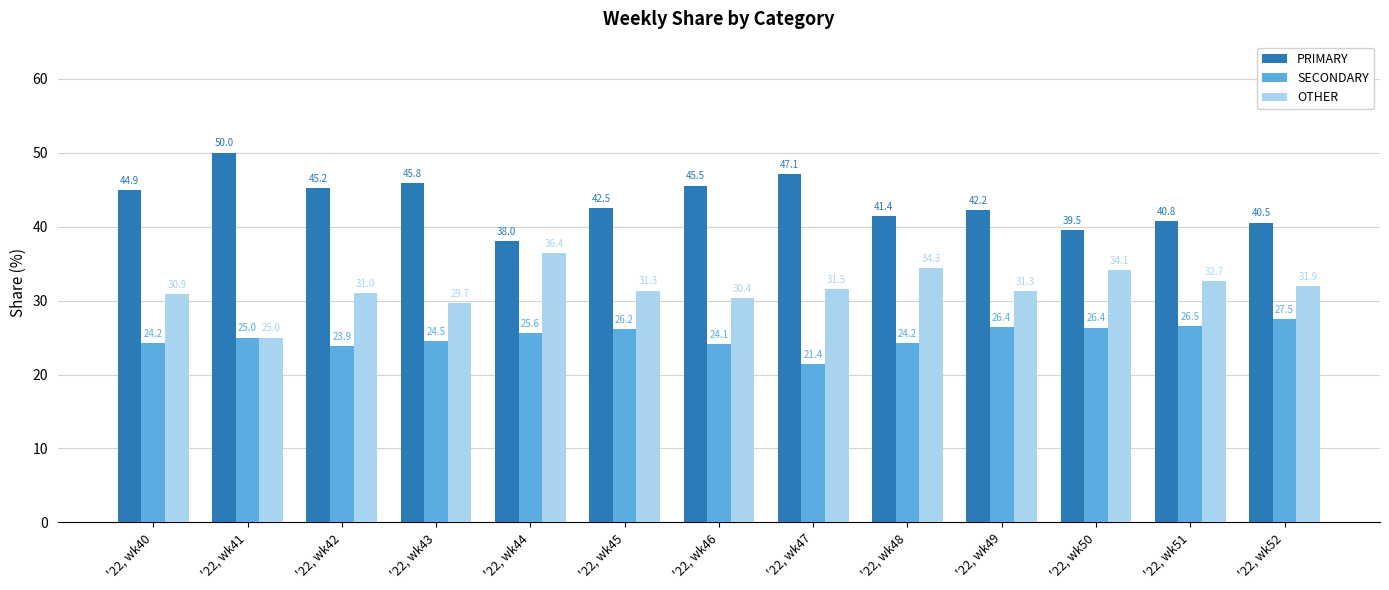

Where does the PRIMARY series first go above 42?

'22, wk40